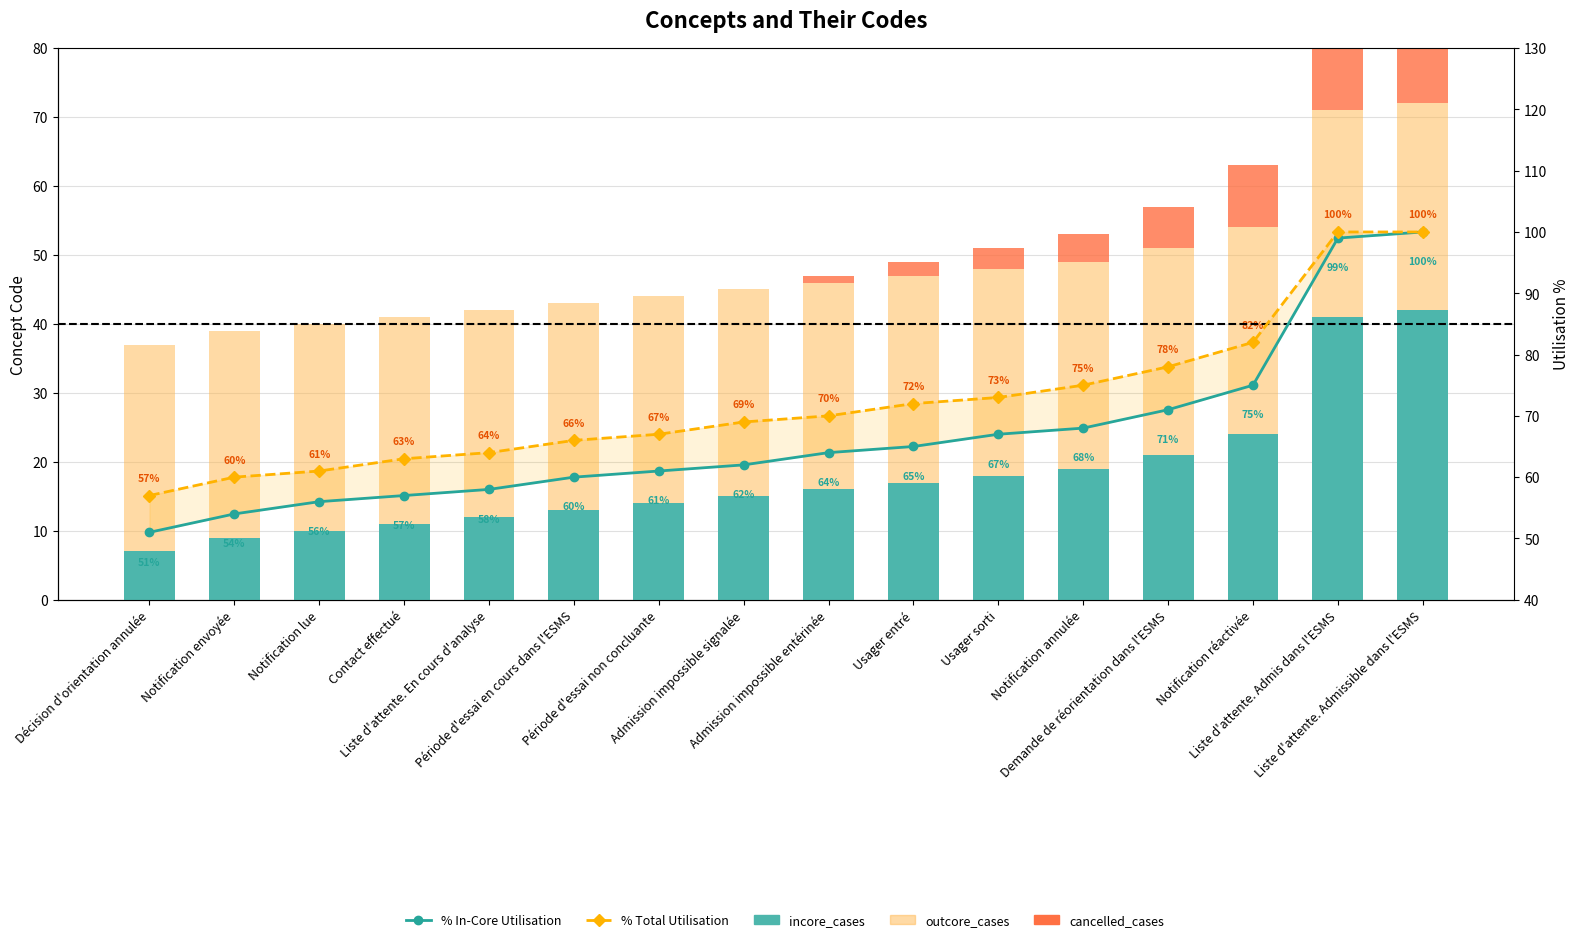

What is the difference between the maximum and second lowest values in the cancelled_cases series?

27